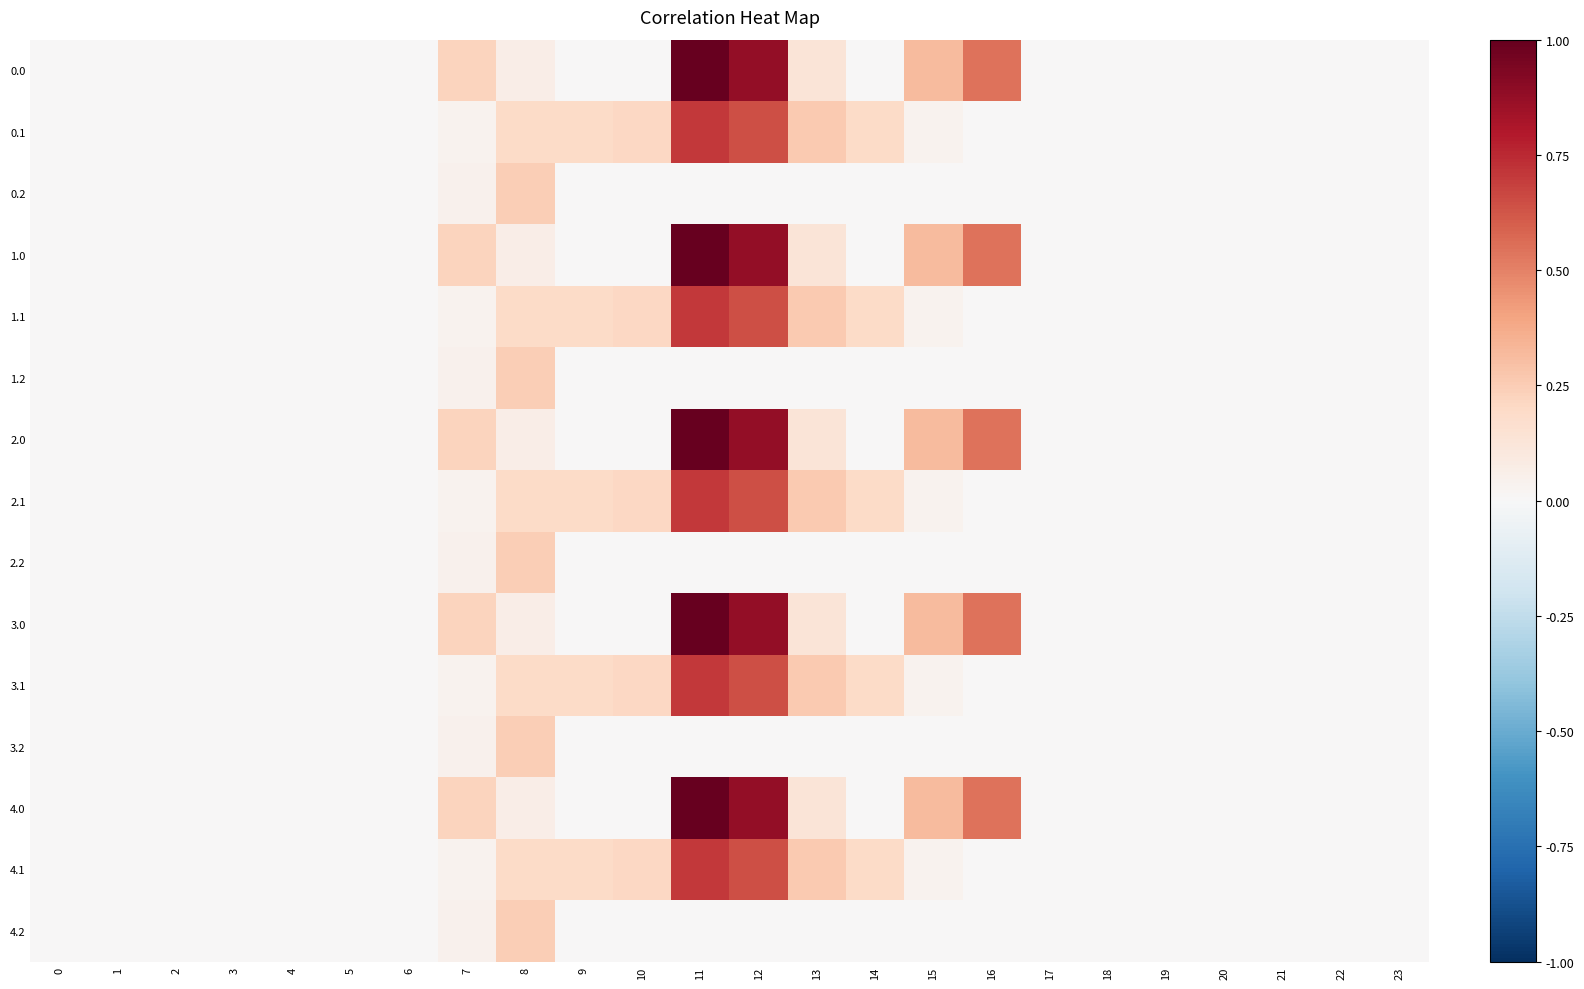

Which has a higher value, 13 or 6?

13